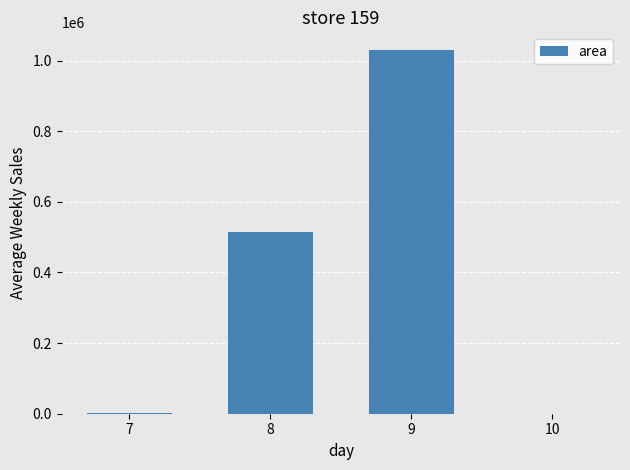

The value at 9 is 1681908. True or false?

False